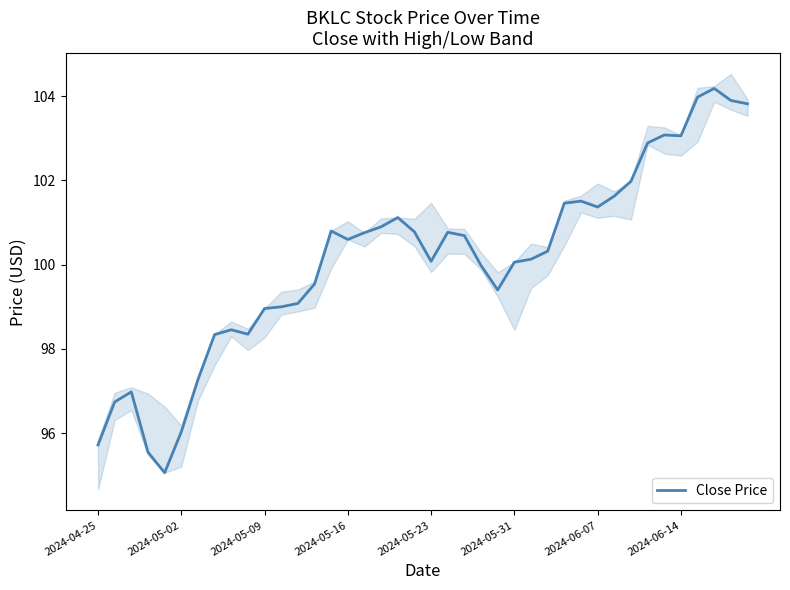

What is the difference between the maximum and minimum values?

9.1